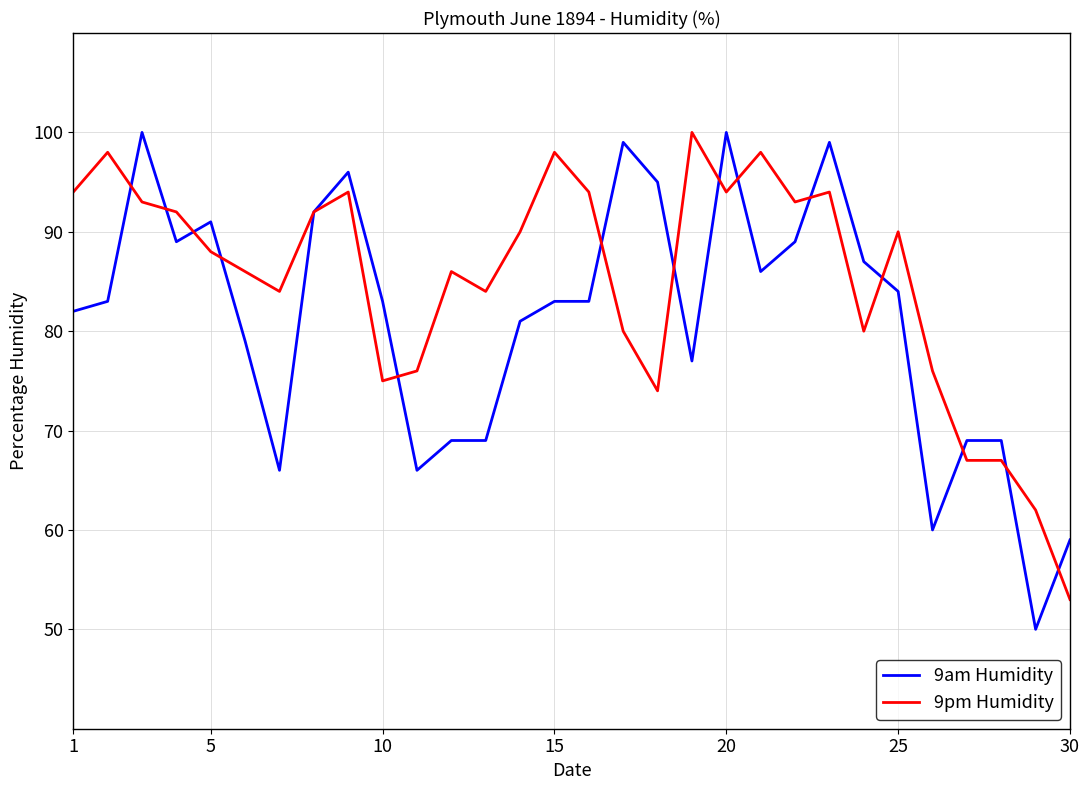

Which series ends up on top after the final intersection of 9am Humidity and 9pm Humidity?

9am Humidity